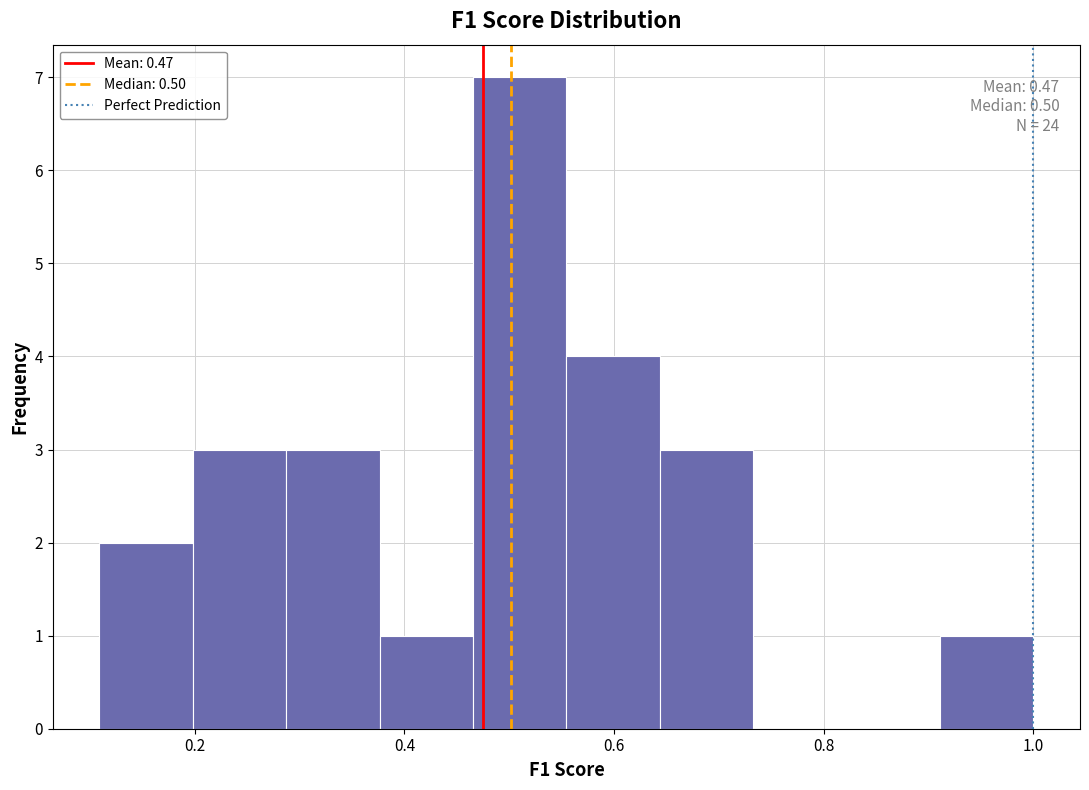

Over which range of the x-axis is the bar tallest?

0.46 to 0.56